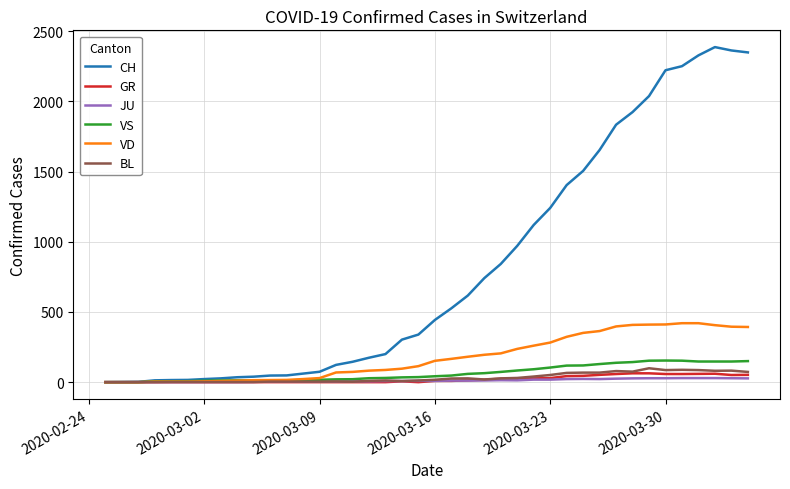

What is the greatest value displayed?

2387